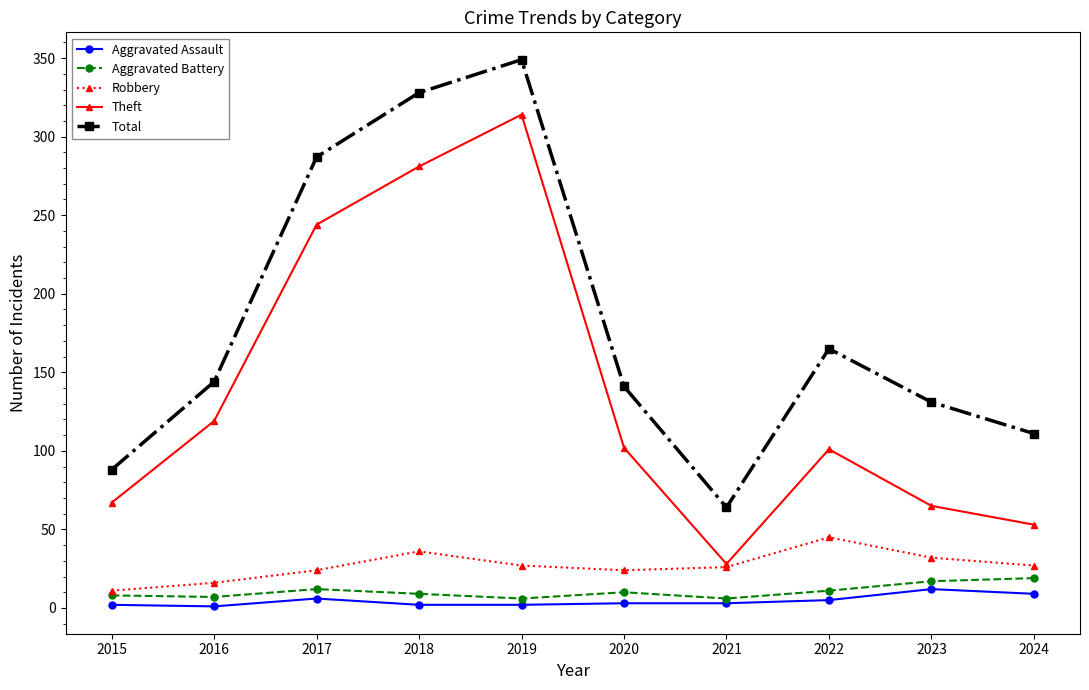

Is this an area chart (filled region under the line)?

No